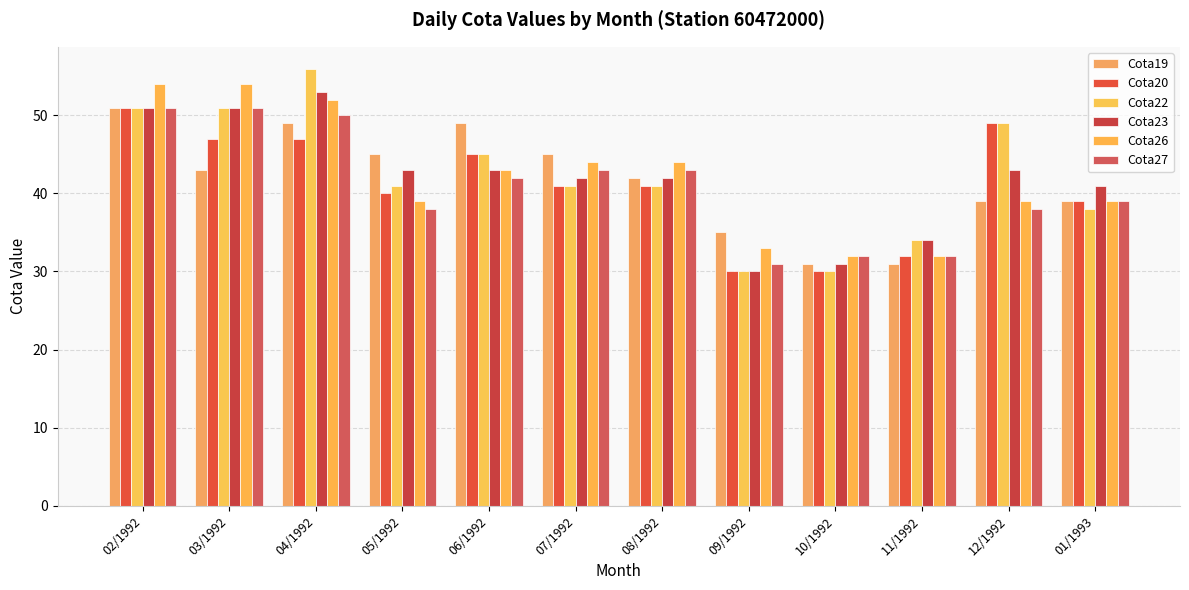

List the labels in order of Cota19 value, smallest first.

10/1992, 11/1992, 09/1992, 12/1992, 01/1993, 08/1992, 03/1992, 05/1992, 07/1992, 04/1992, 06/1992, 02/1992